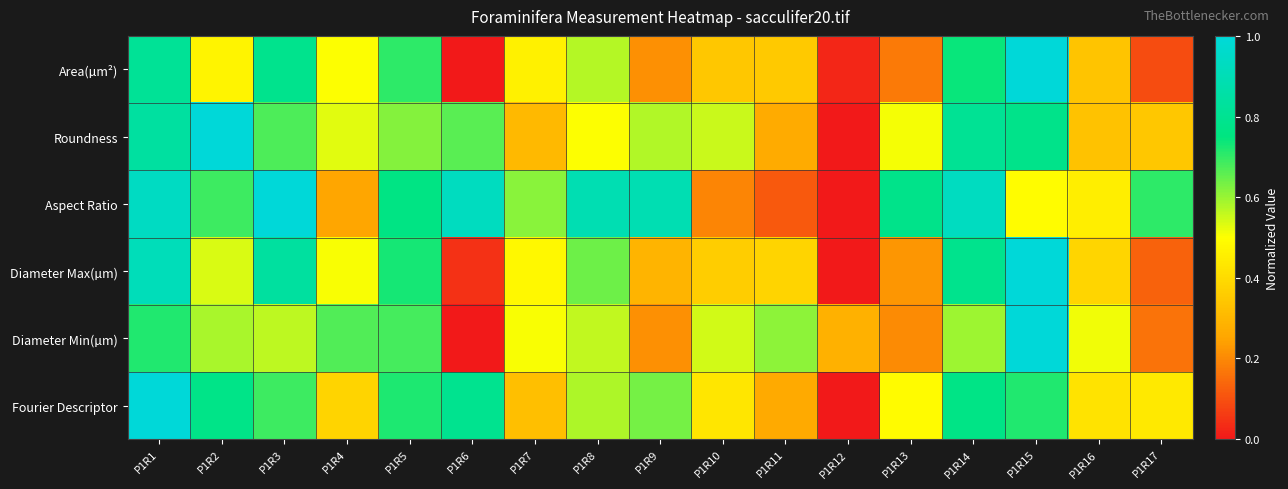

At how many categories does at least one series exceed 0?

17